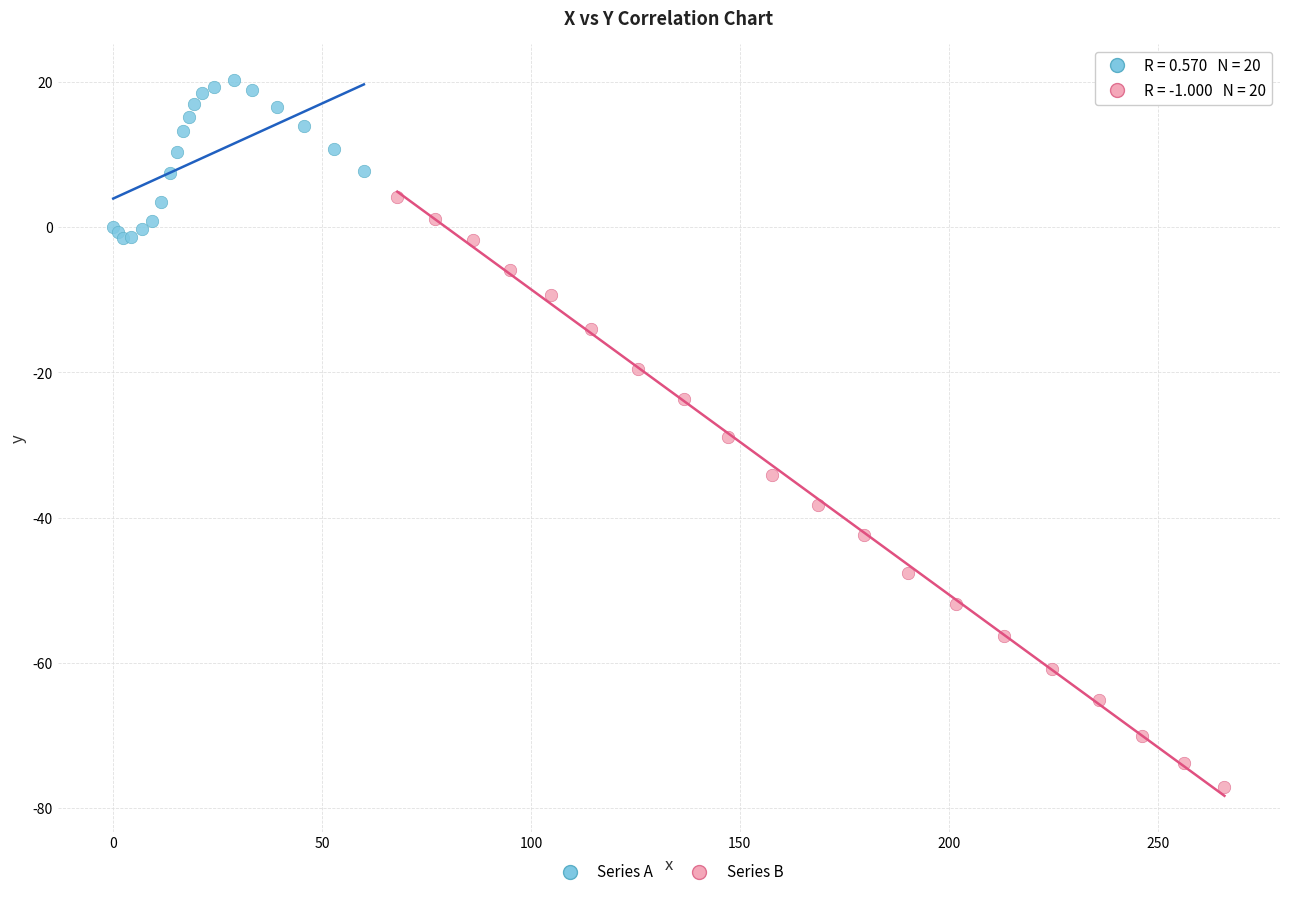

Which series has the largest Y range (max minus min)?

Series B